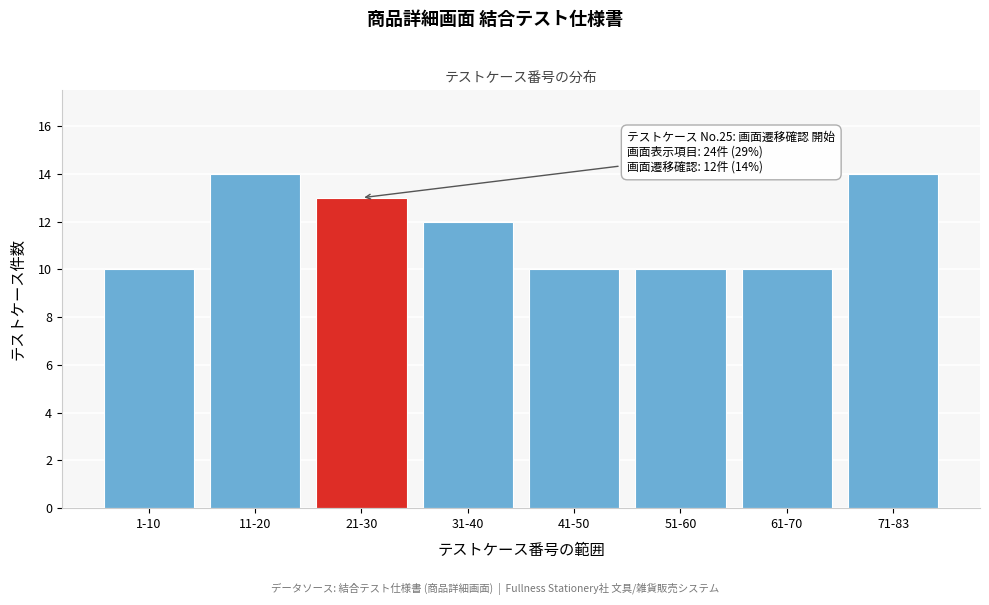

Reading left to right, transcribe all the data shown in this chart.

1-10=10	11-20=14	21-30=13	31-40=12	41-50=10	51-60=10	61-70=10	71-83=14